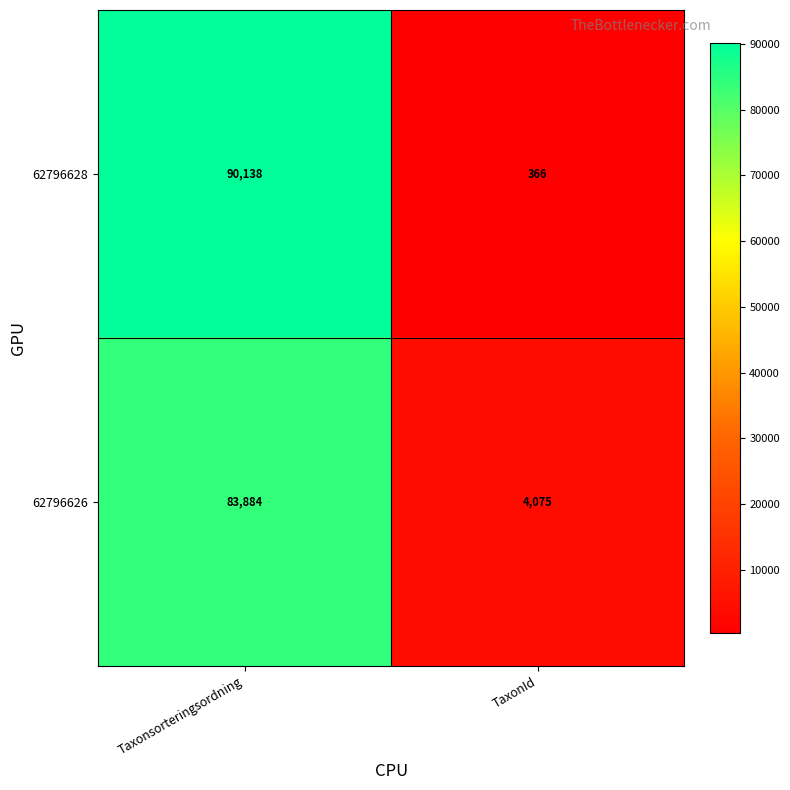

What is the difference between the maximum and minimum values in the 62796626 series?

79809